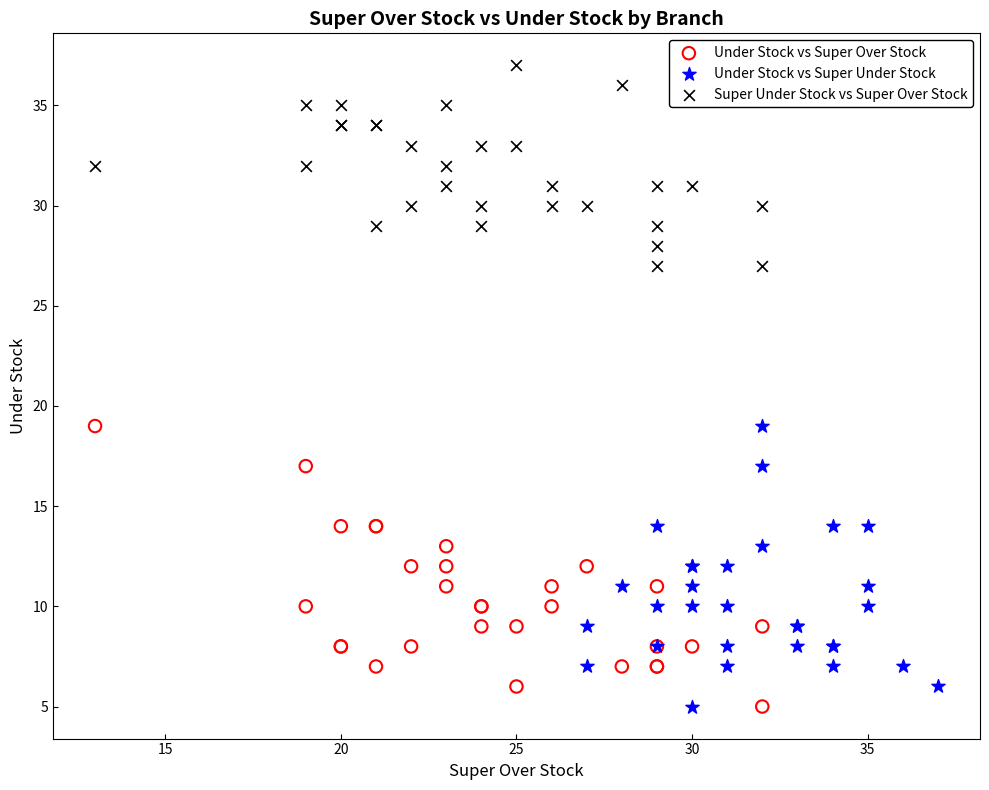

Which series contains the highest Y value?

Super Under Stock vs Super Over Stock